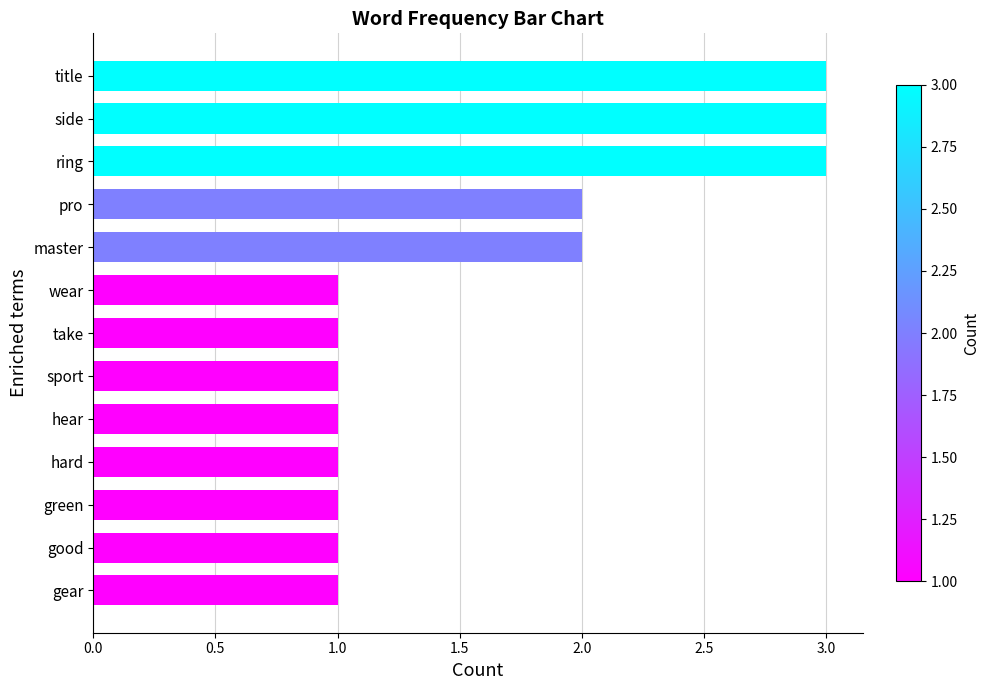

What is the difference between the maximum and minimum values?

2